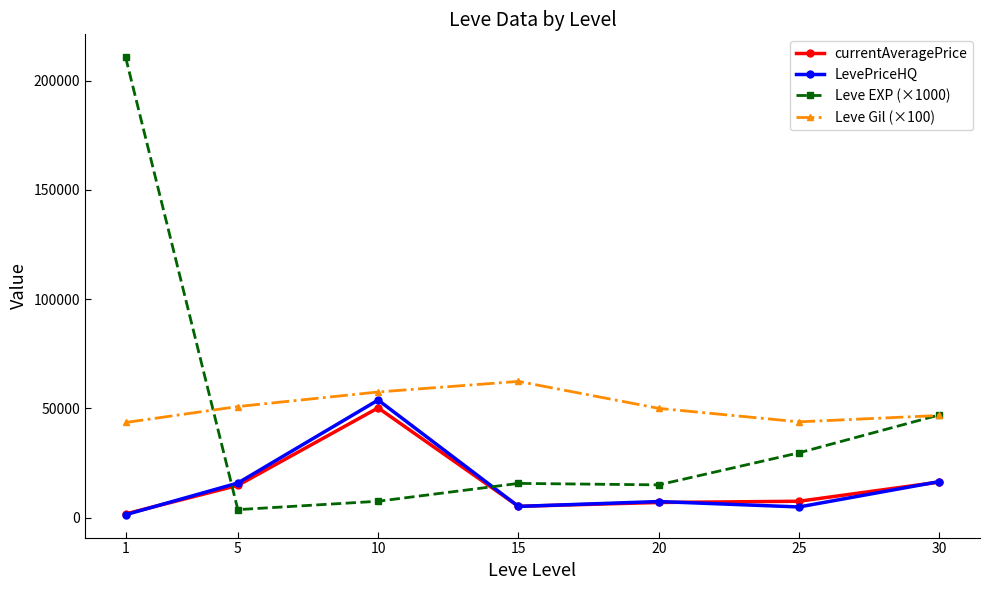

At which category is the sum across all series the highest?

1